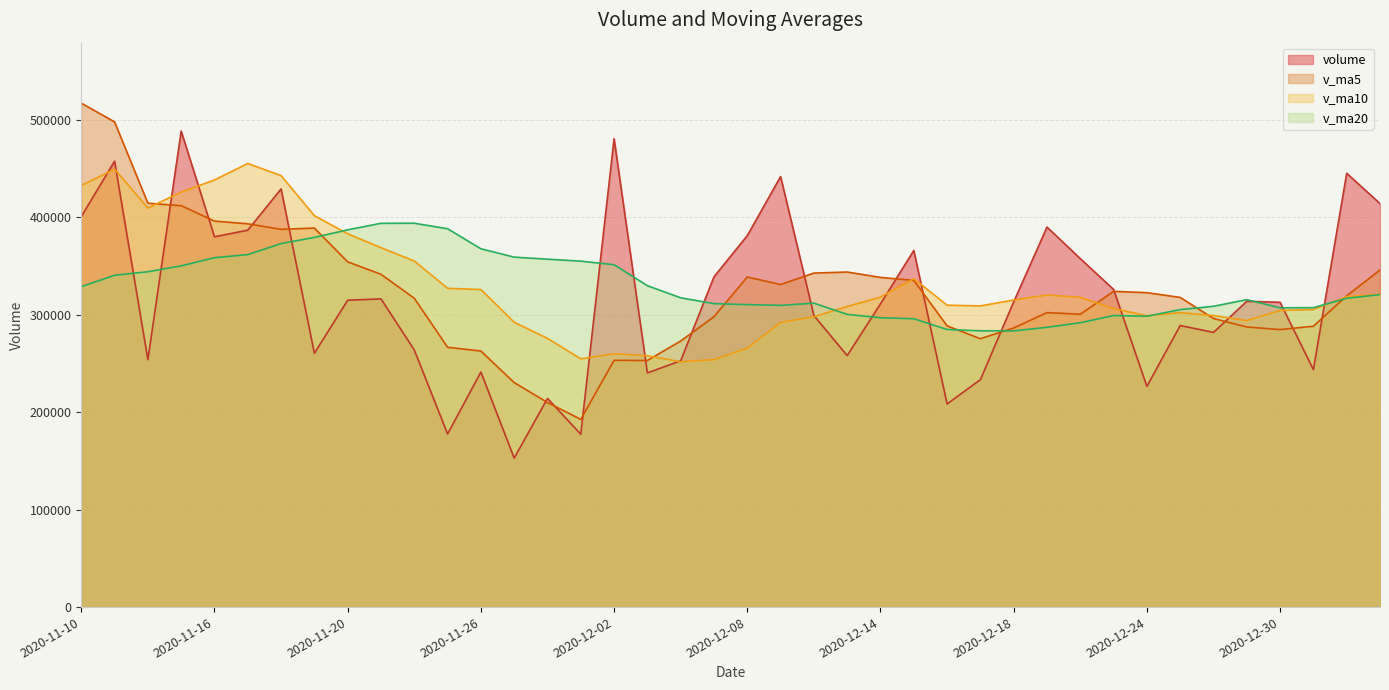

At 2020-12-25, list the series in order from largest to smallest.

v_ma5, v_ma20, v_ma10, volume